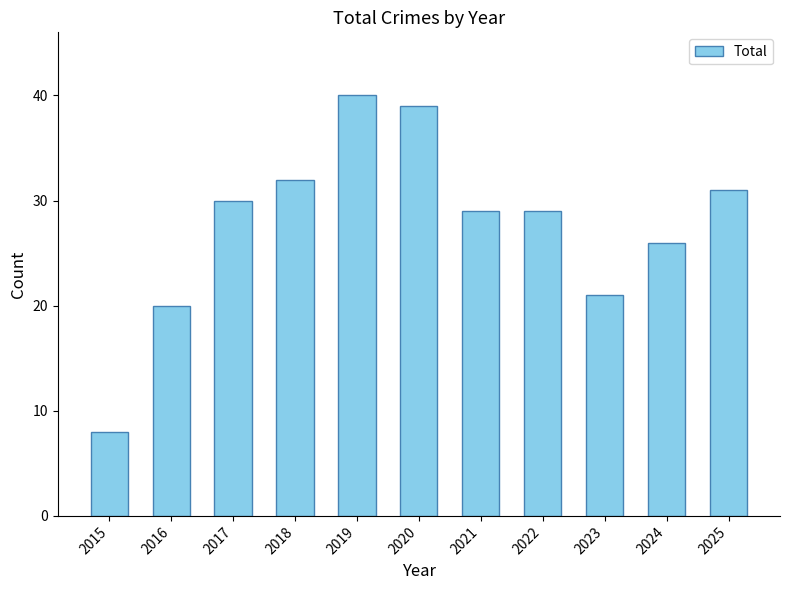

What is the average value?

28